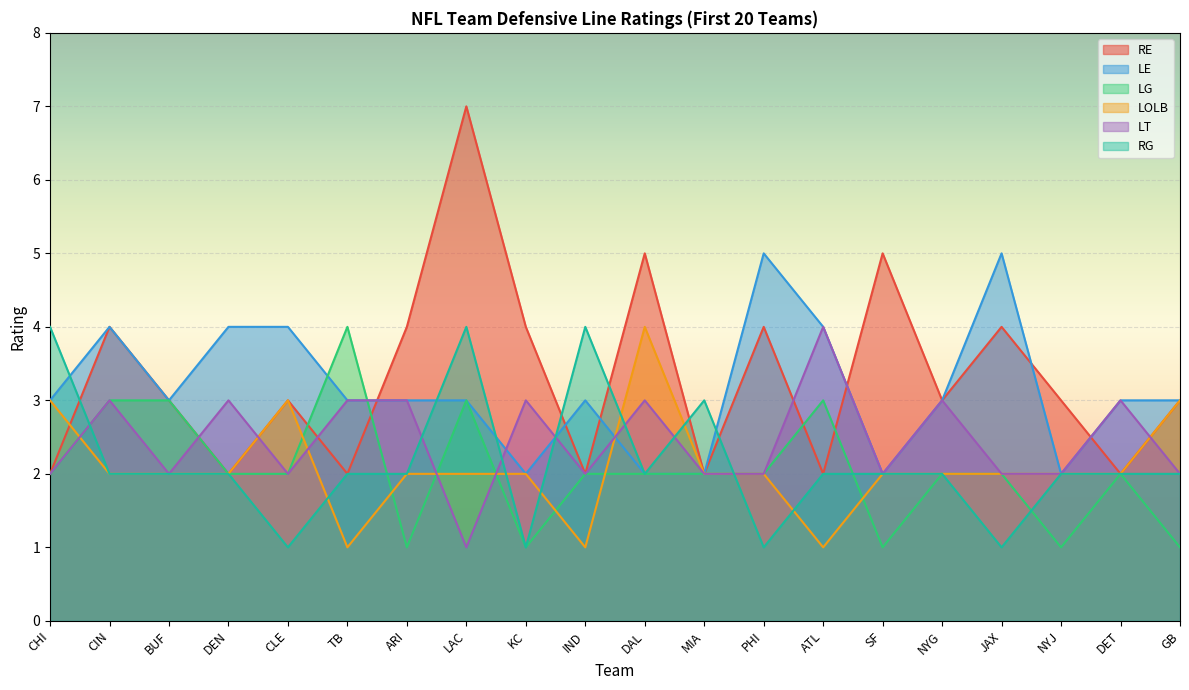

At which category does the chart reach its peak across all series?

LAC